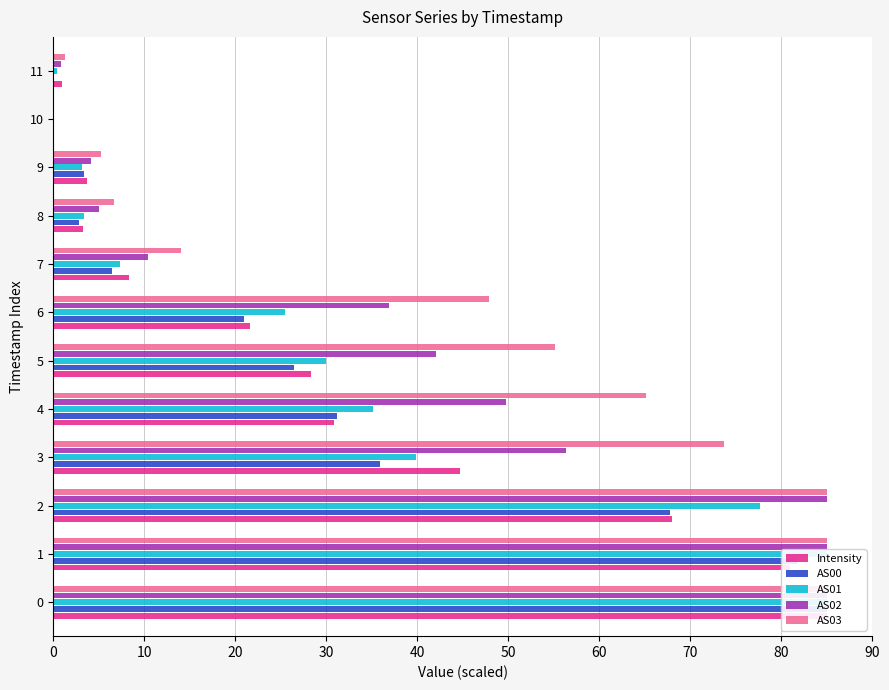

At 10, list the series in order from smallest to largest.

Intensity, AS00, AS01, AS02, AS03